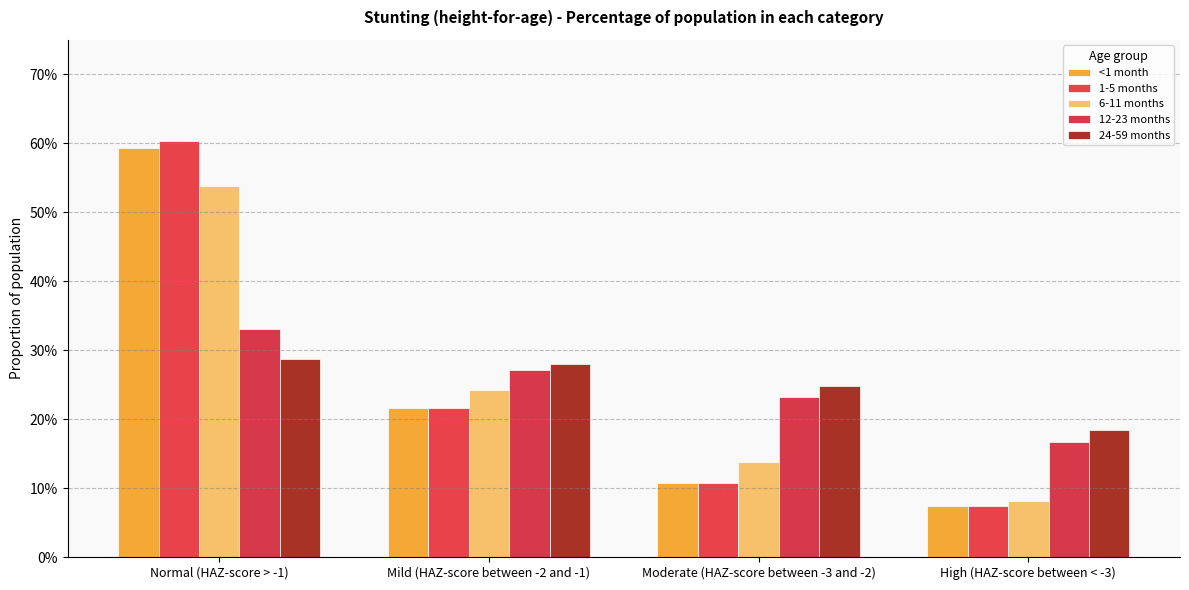

What position from the left is High (HAZ-score between < -3)?

4